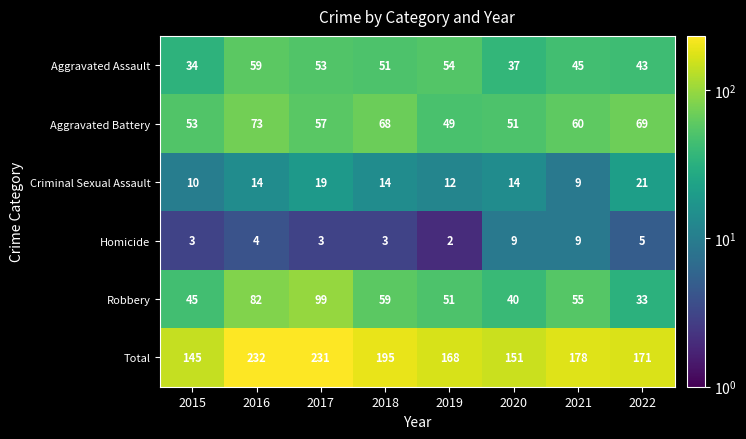

Which series has the largest total across all categories?

Total